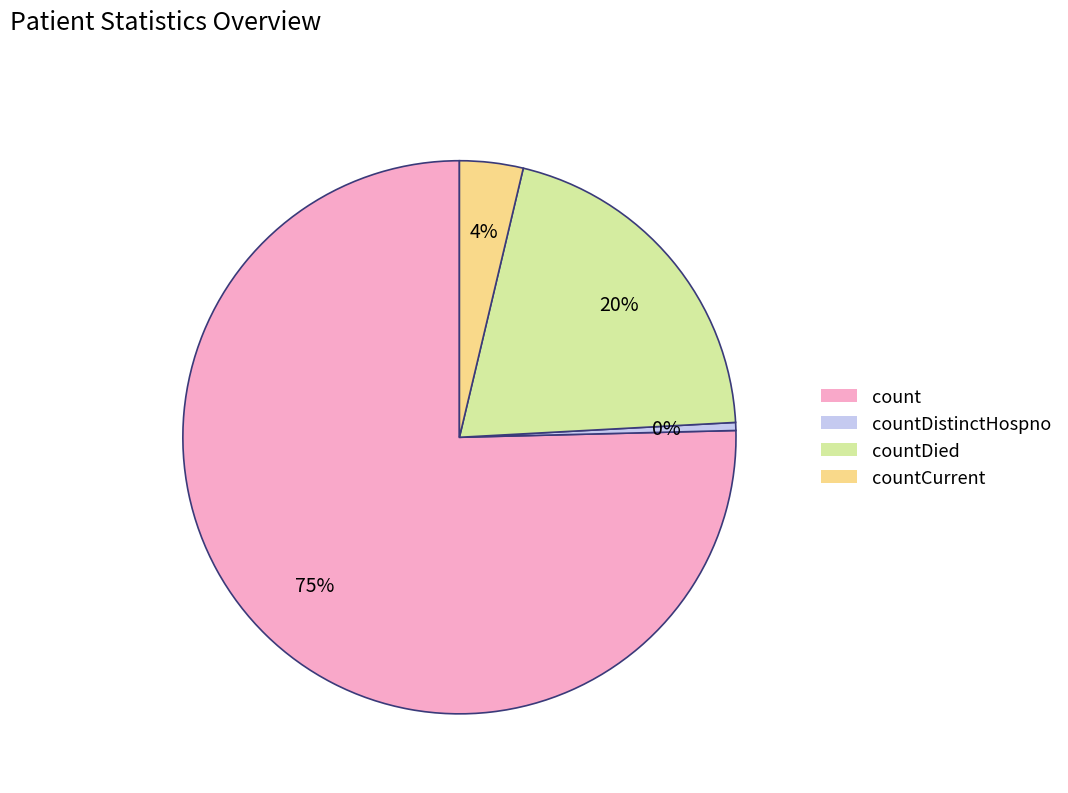

Count the number of slices in the pie.

4